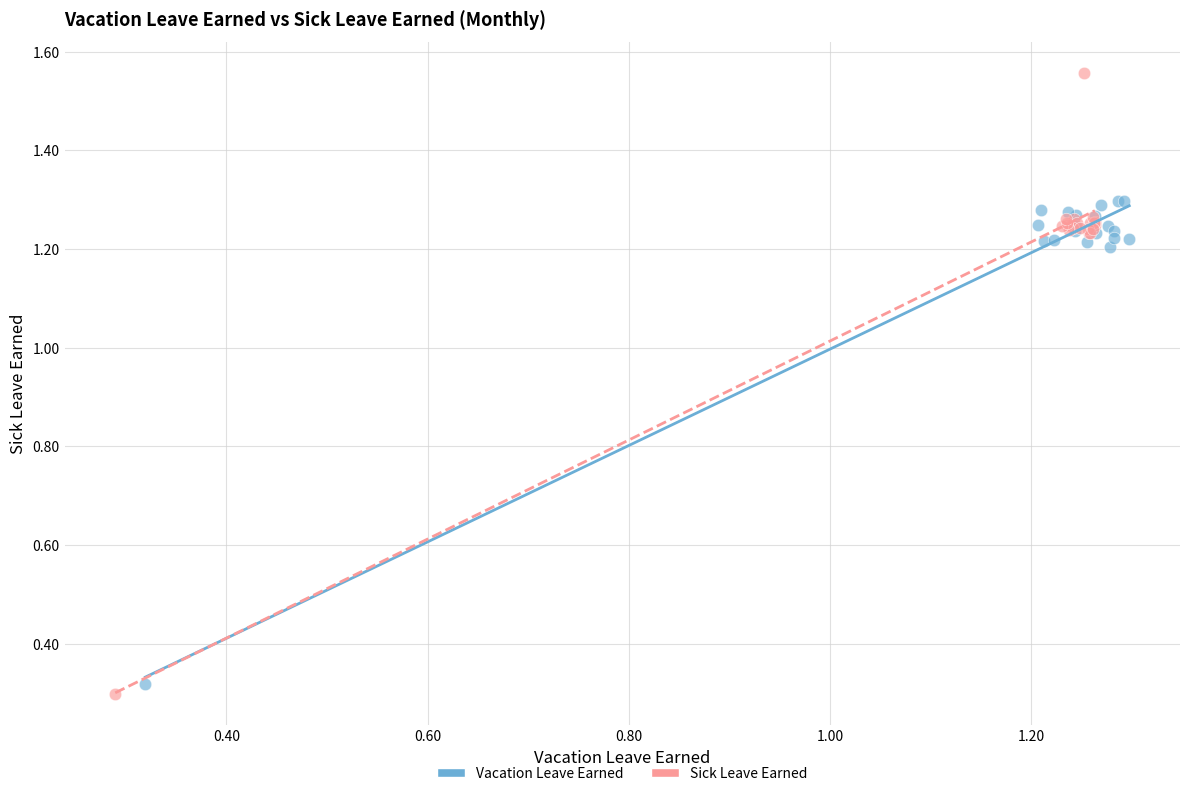

Which series contains the highest Y value?

Sick Leave Earned